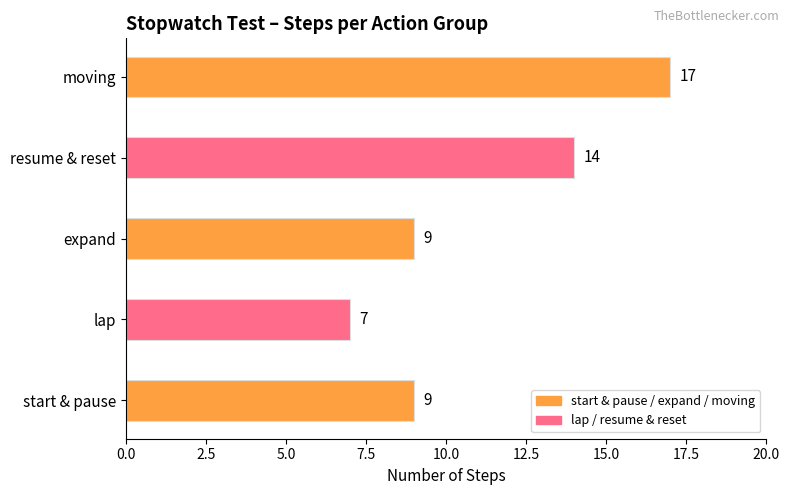

Which category has the highest value across all series?

moving